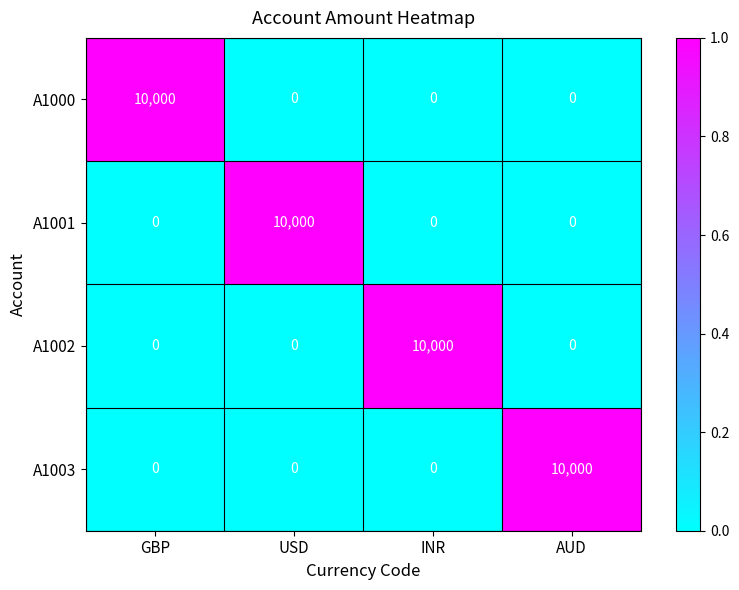

What is the sum of all A1002 values?

10000